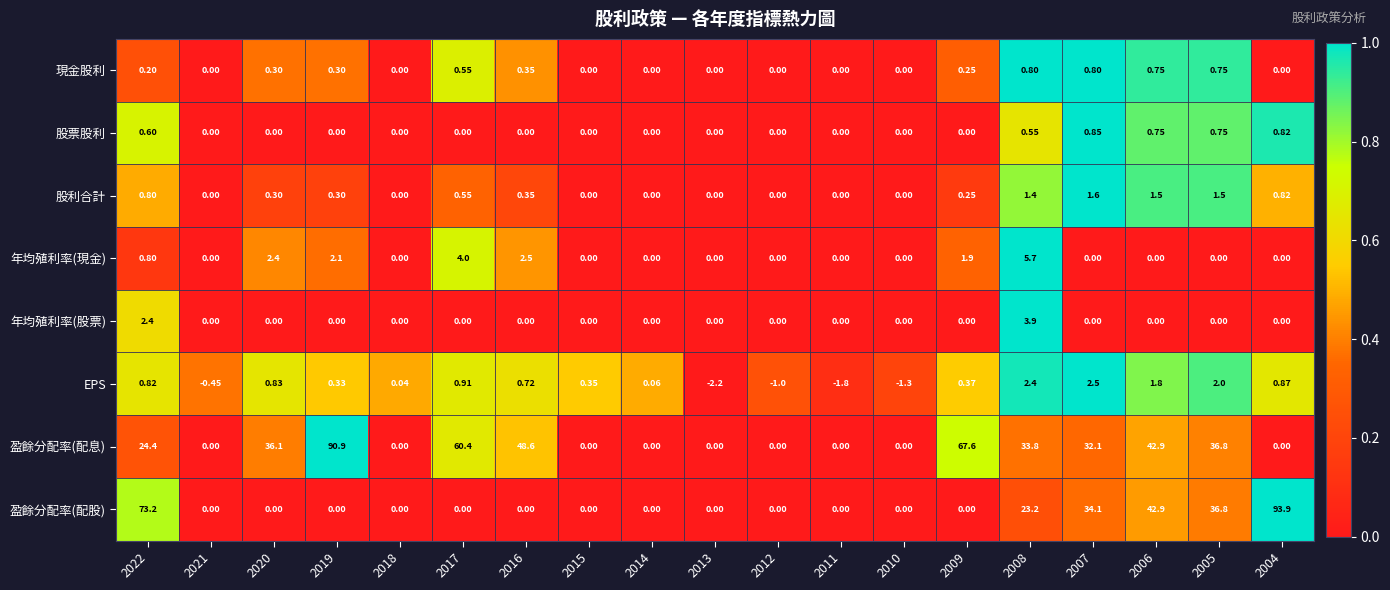

Which series has the widest spread of values?

盈餘分配率(配股)